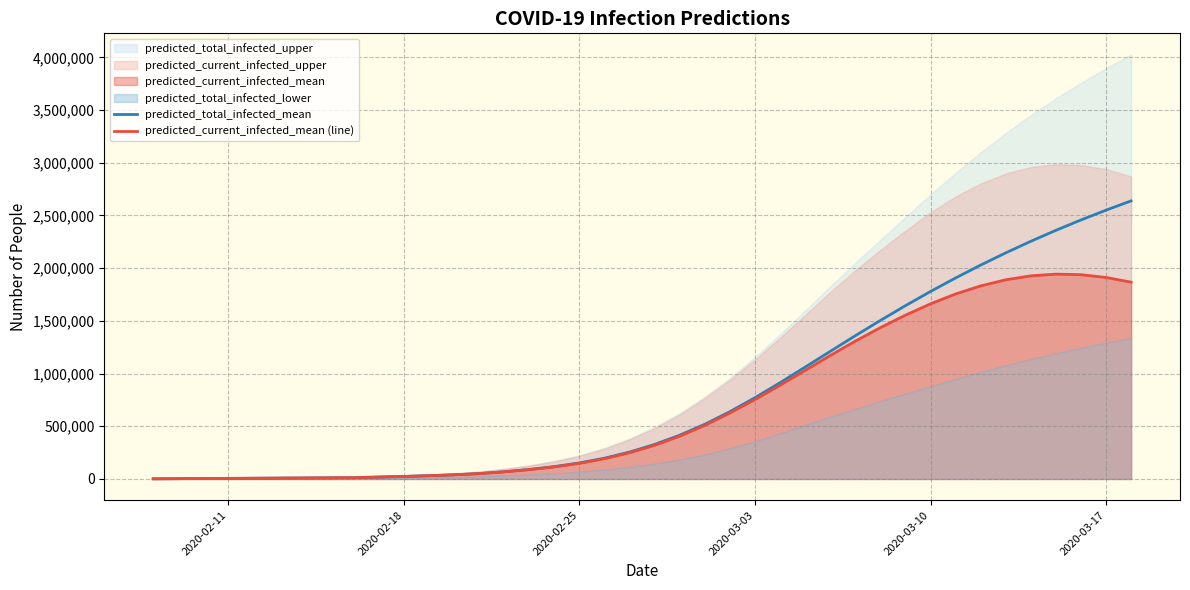

How many values in the predicted_current_infected_mean (line) series are below 319802?

20